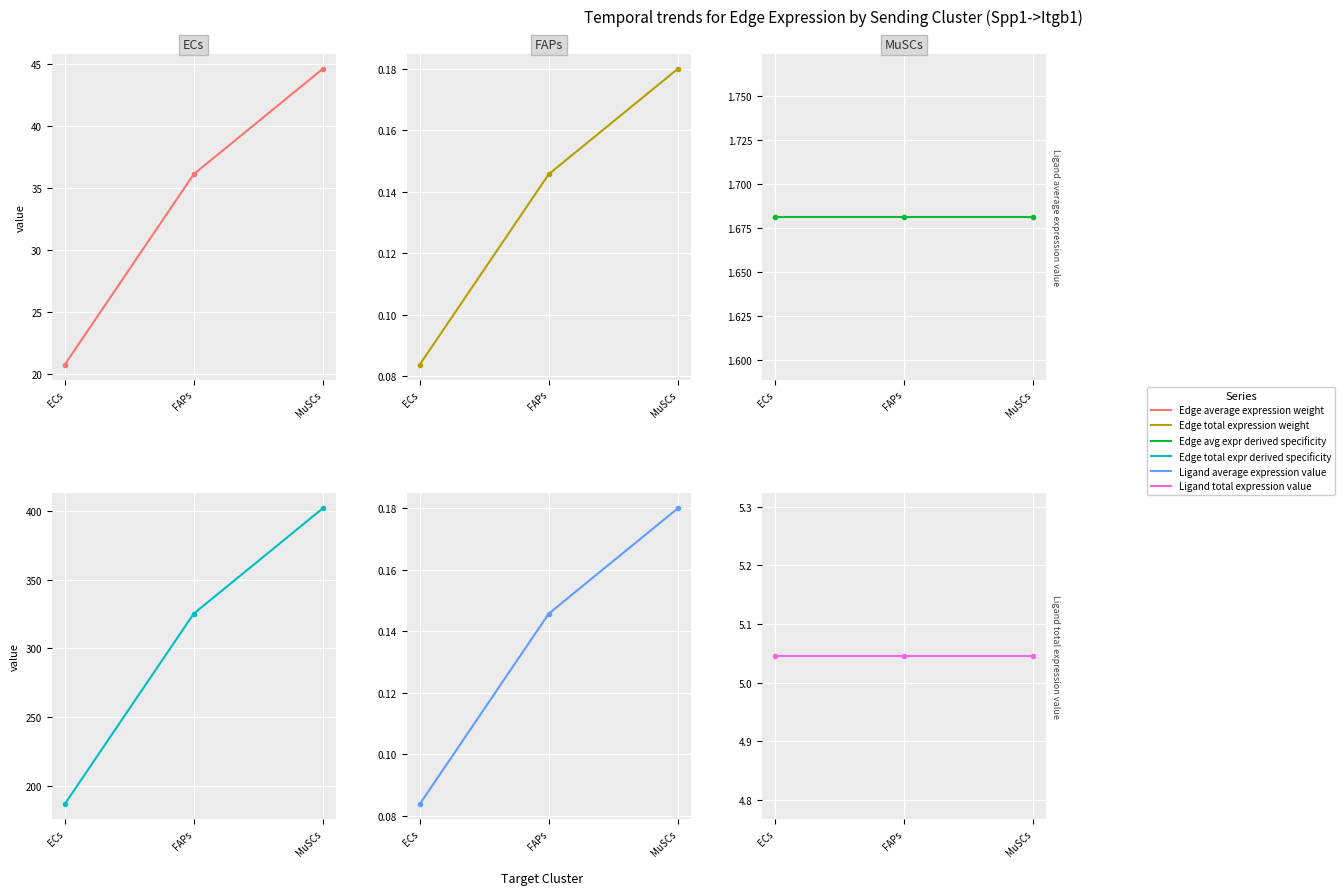

Rank the series at ECs from lowest to highest value.

Edge avg expr derived specificity, Edge total expr derived specificity, Ligand average expression value, Ligand total expression value, Edge average expression weight, Edge total expression weight